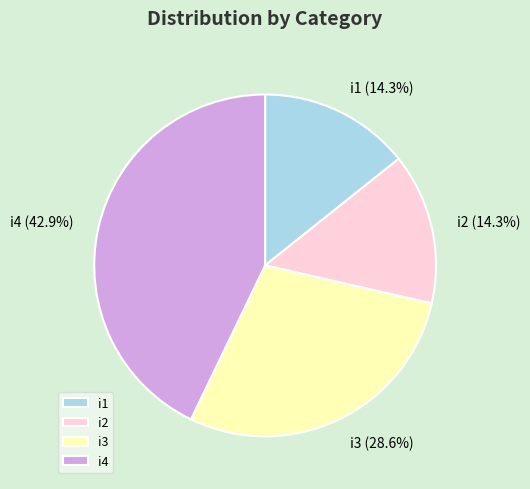

Which slice is the largest?

i4